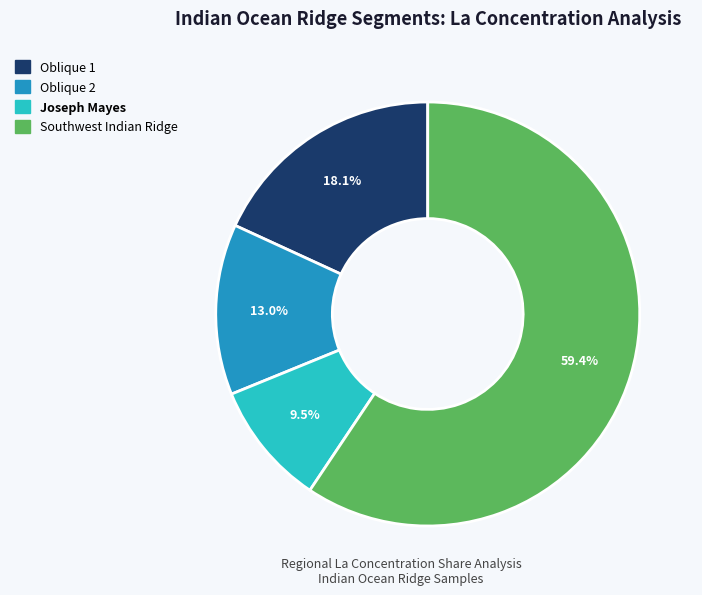

Is there any slice that represents more than half of the pie?

Yes